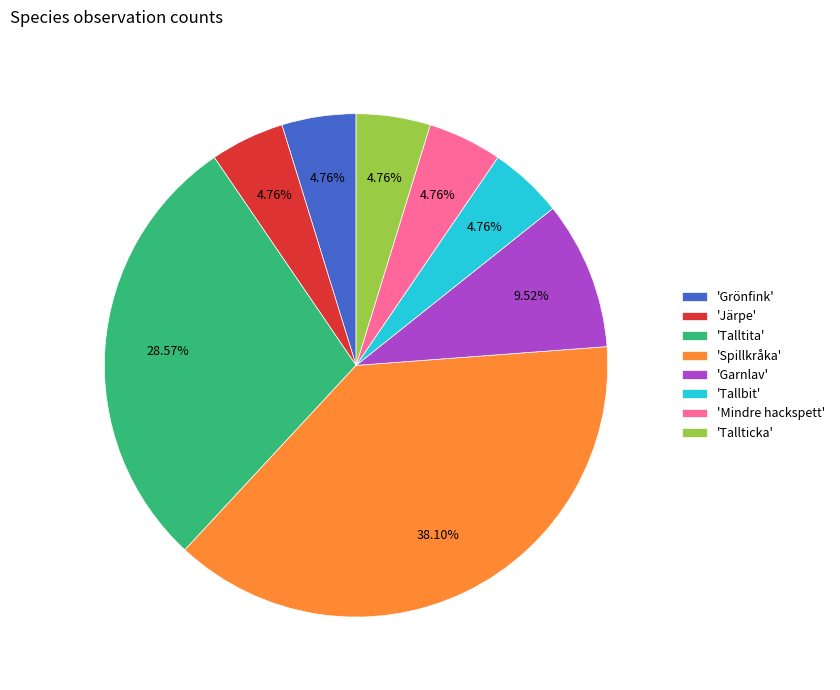

Combined, do 'Talltita' and 'Järpe' account for over 50%?

No